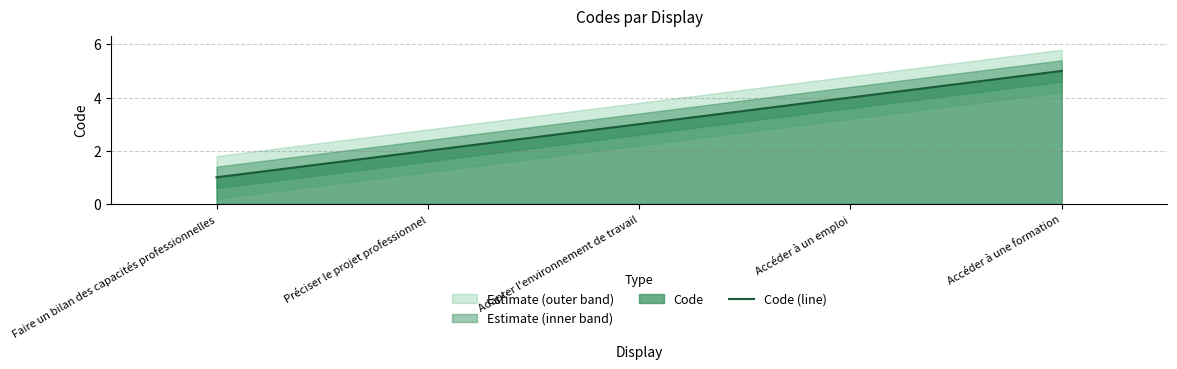

Which label corresponds to the smallest value in the chart?

Faire un bilan des capacités professionnelles